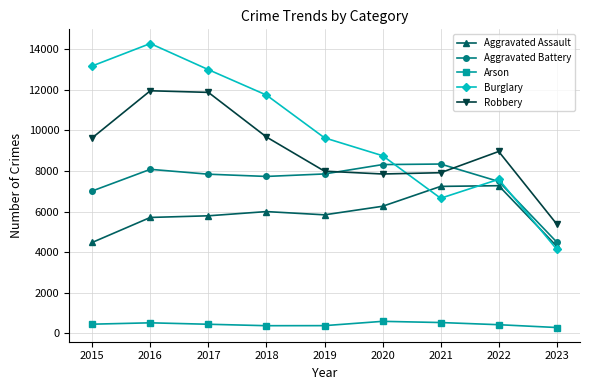

Where does the Arson series first go above 444?

2015